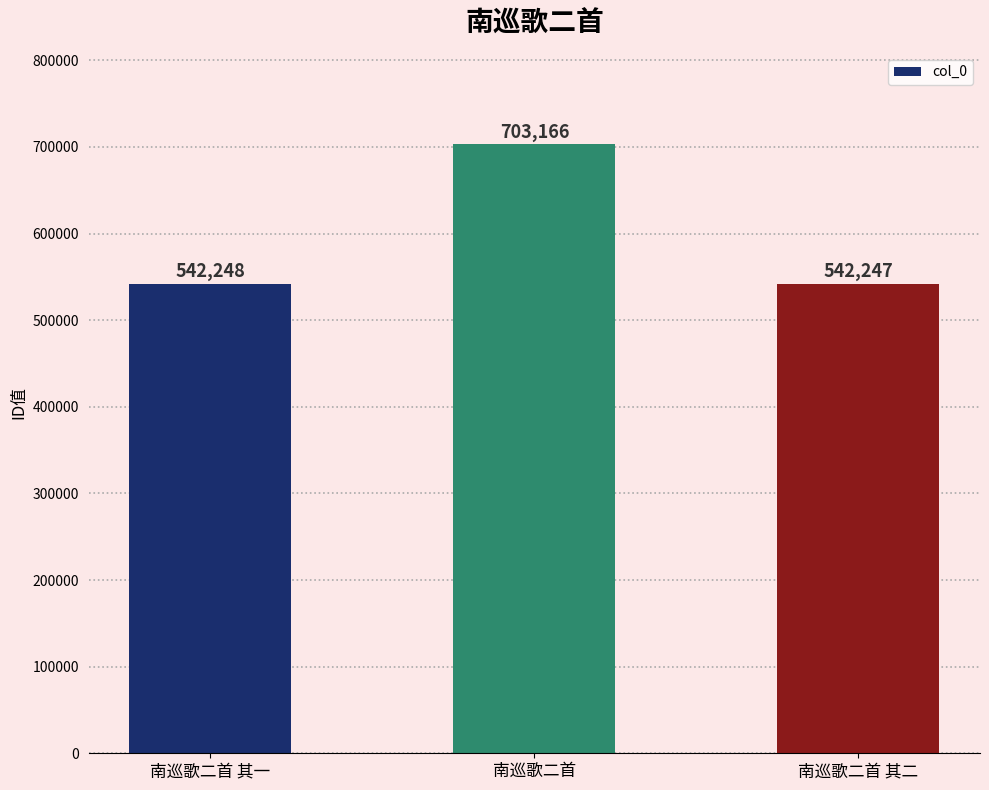

How many series are shown in this chart?

1